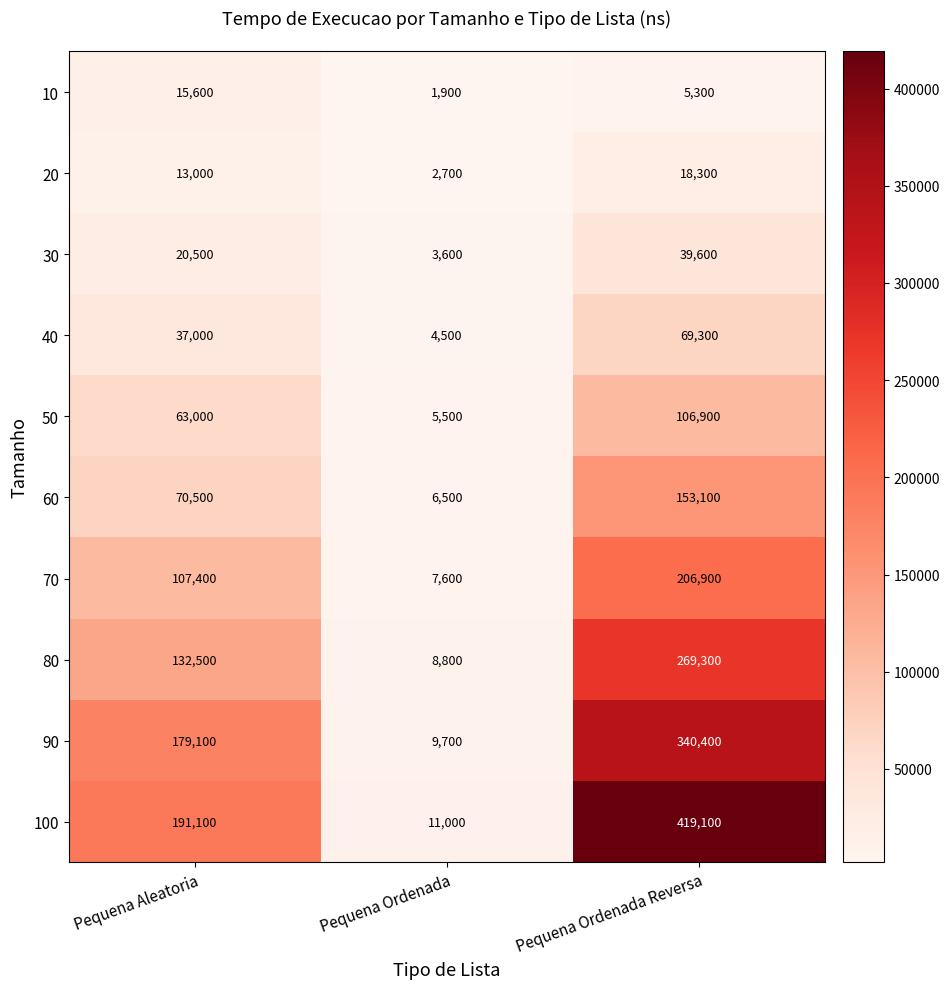

Which category has the lowest value across all series?

Pequena Ordenada